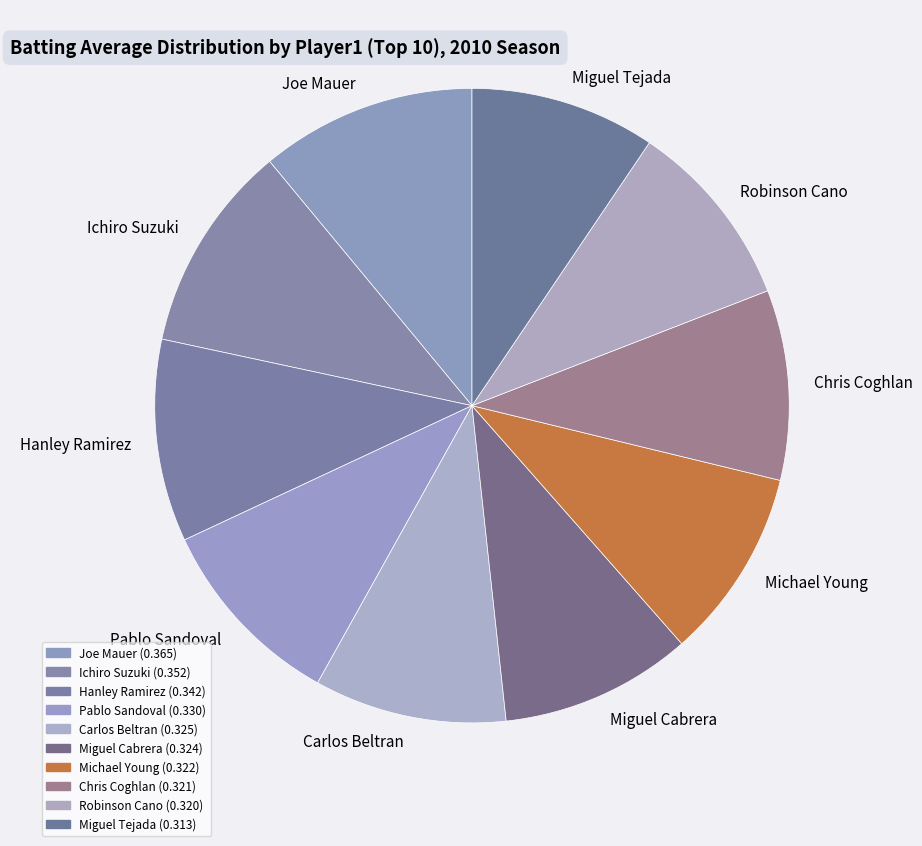

Approximately how many times larger is the value at Chris Coghlan compared to Joe Mauer?

0.9